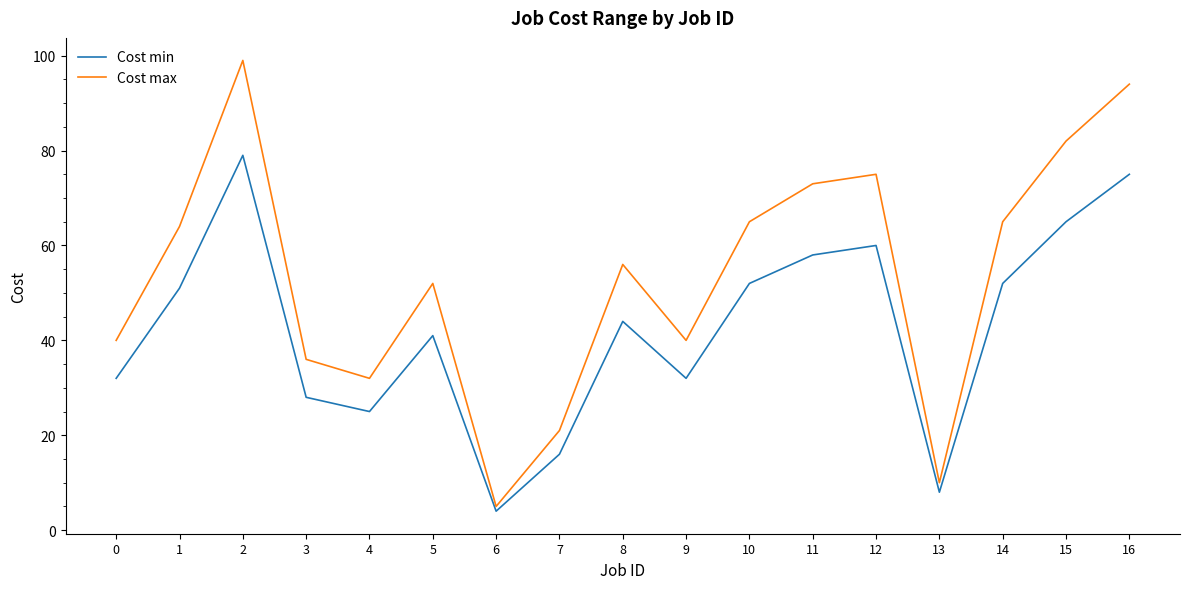

Which category has the lowest value in the Cost min series?

6